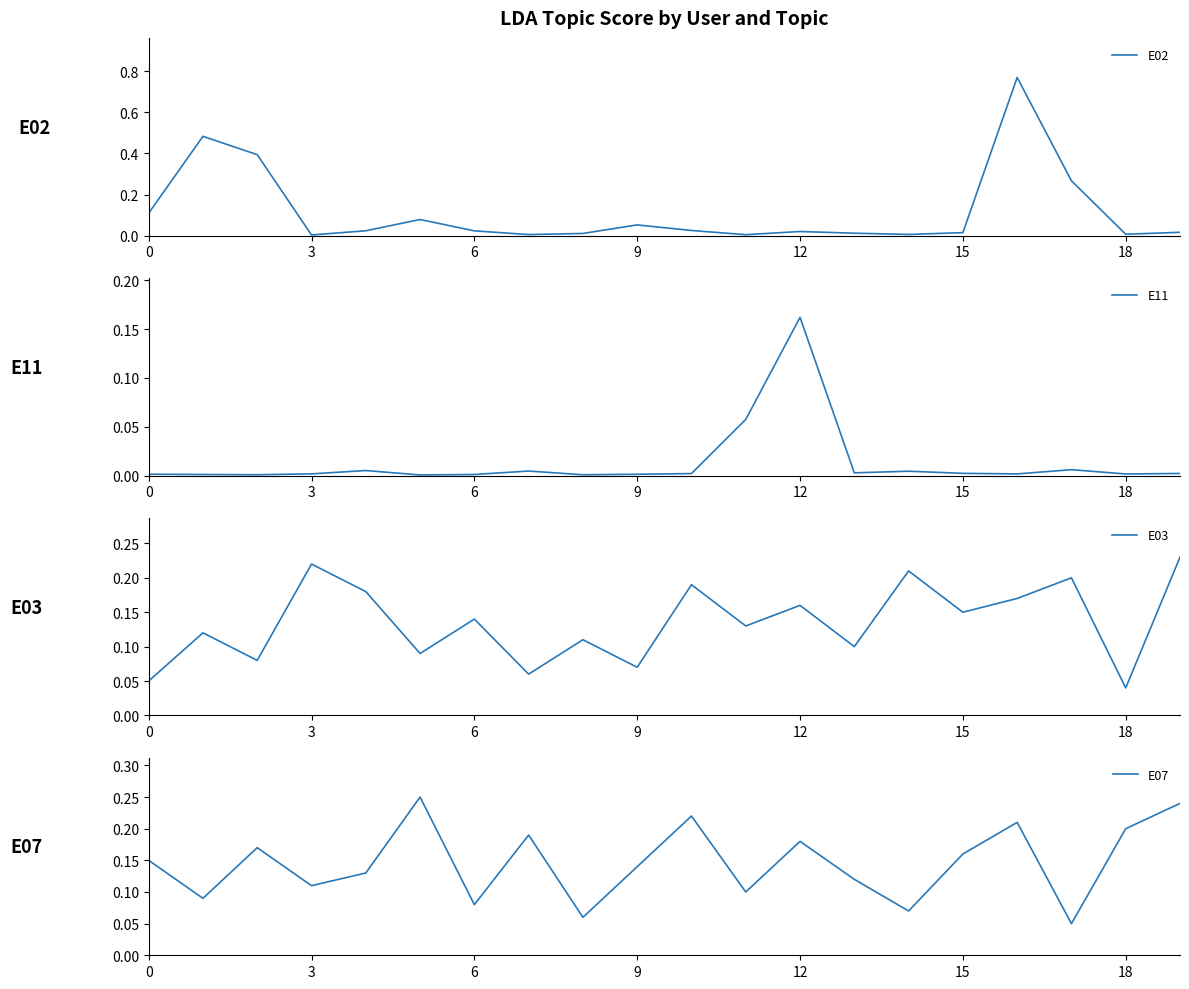

Where is E03 nearest to the value 0?

18